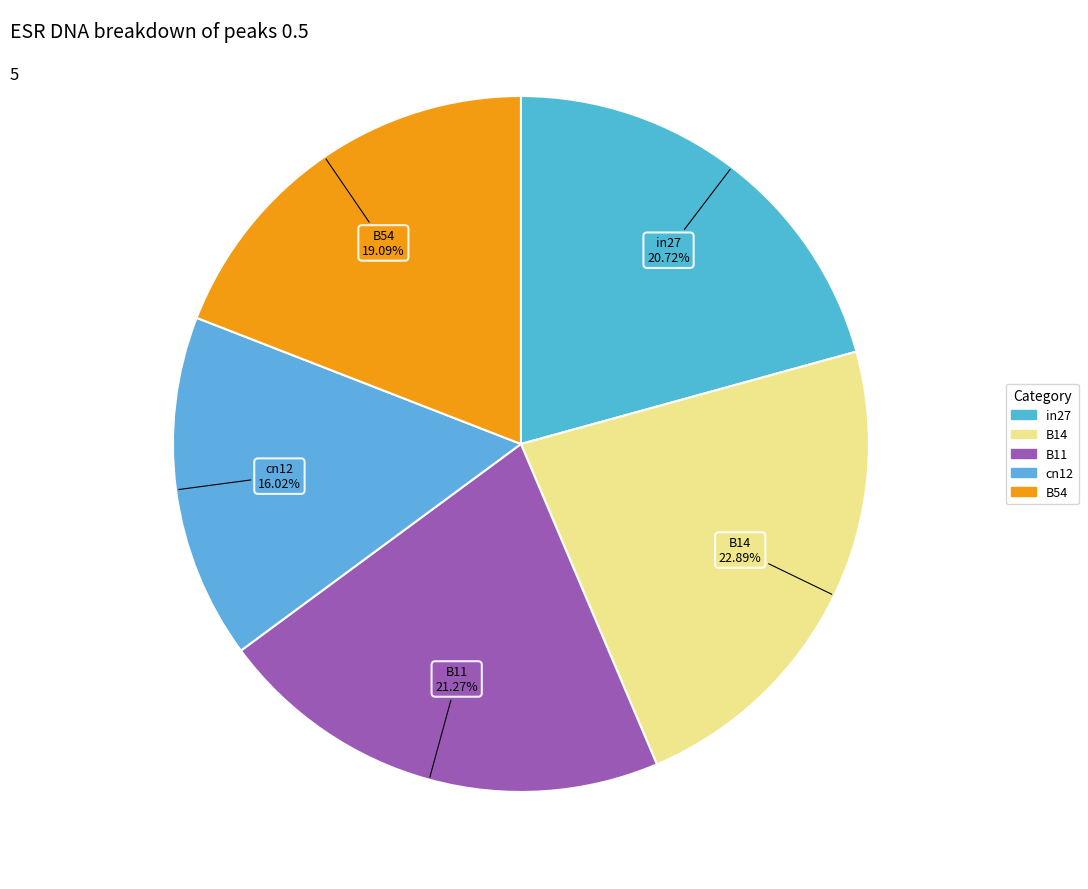

Which slice is the smallest?

cn12